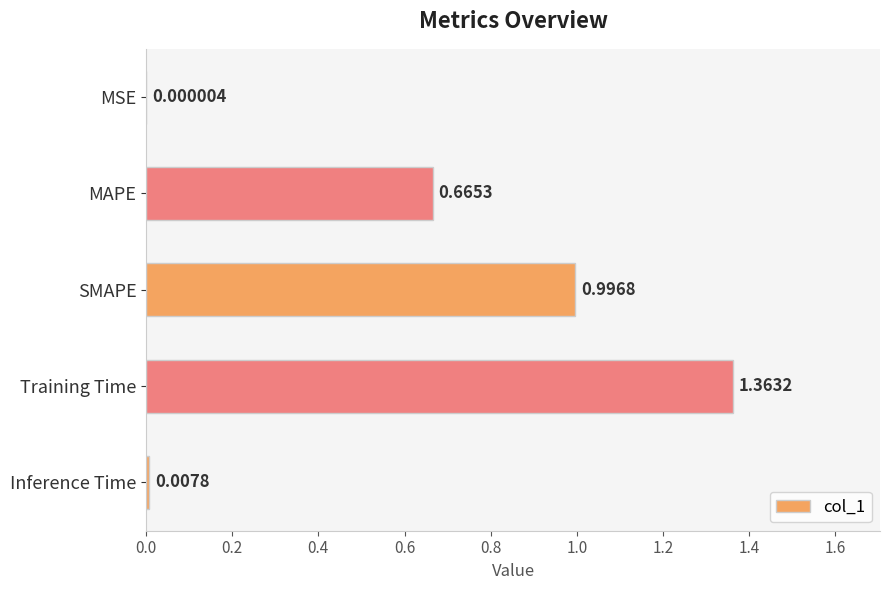

What is the sum of all values?

3.0